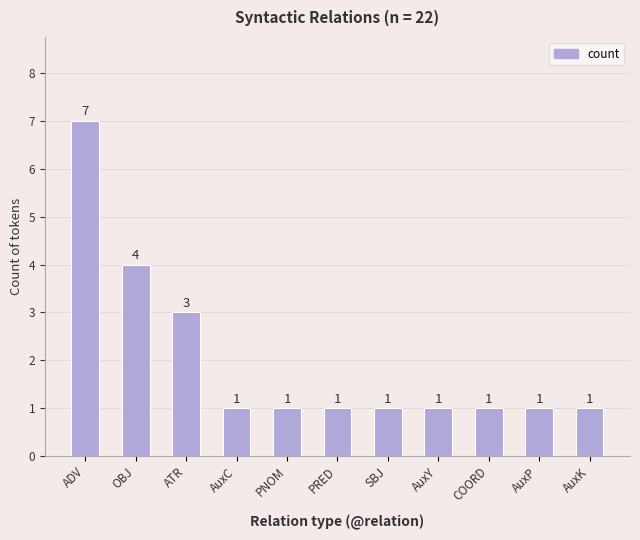

What is the value of the 3rd bar from the left?

3